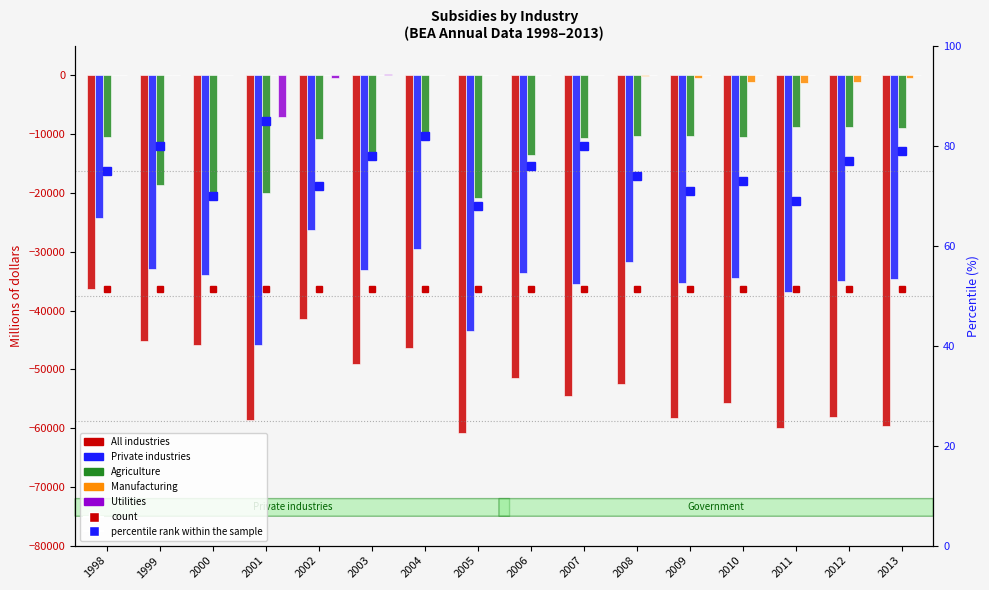

How many bars are there in each group?

5